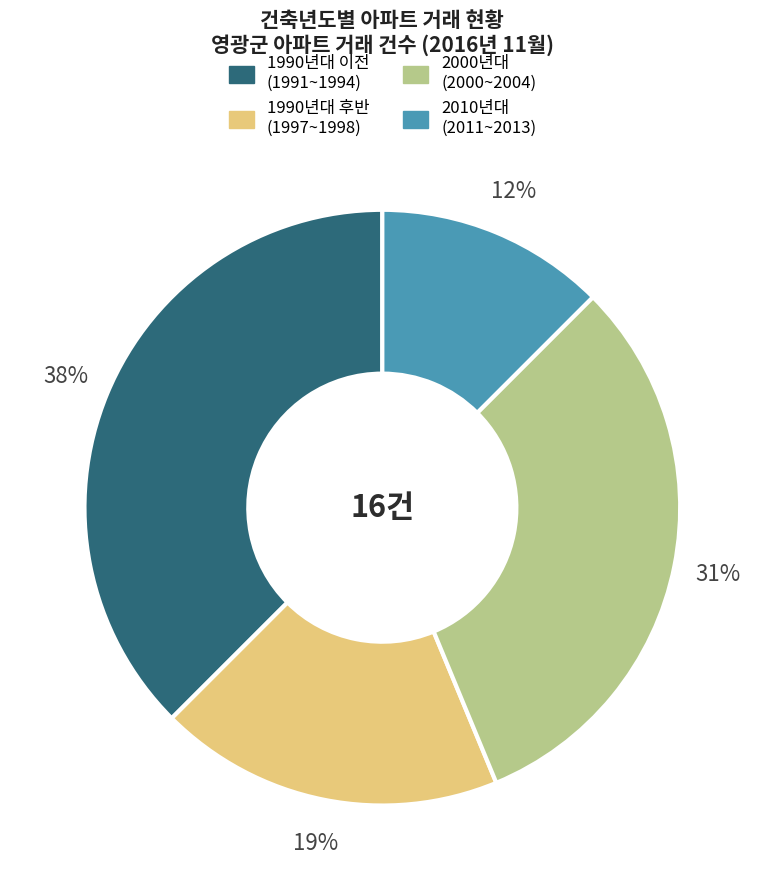

To the nearest percent, what is the average slice percentage?

25%